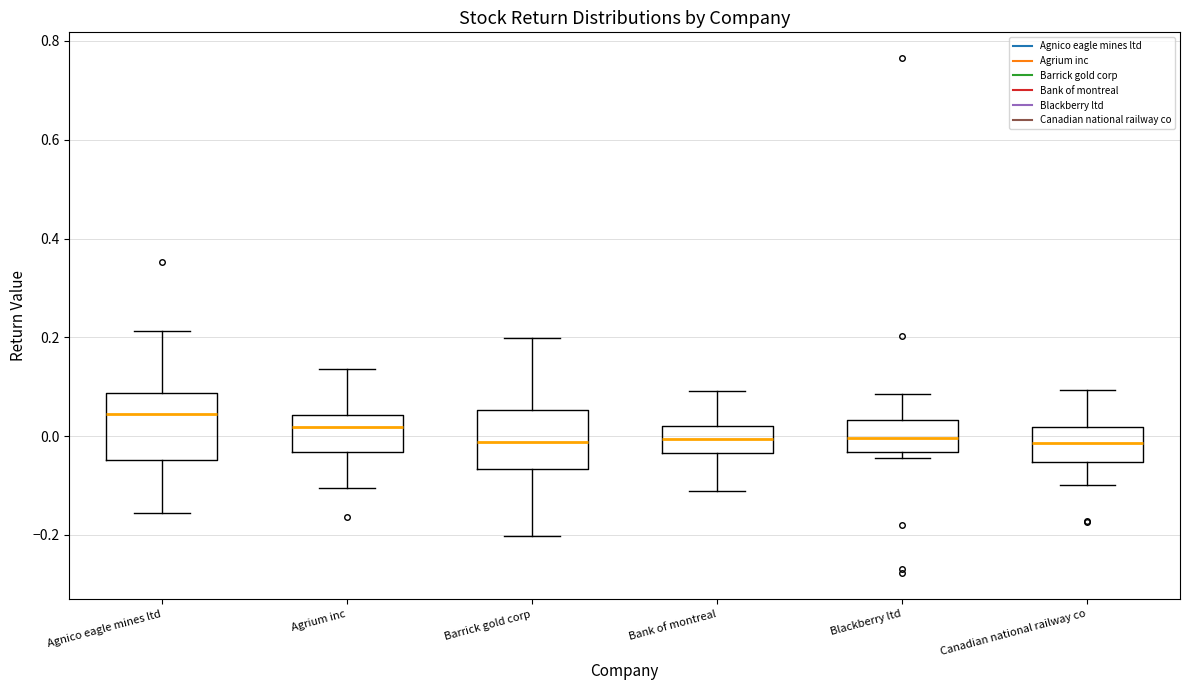

Reading left to right, read every box against the y-axis: the position of its median line, the range the box covers, and the ends of its whiskers. The values are not printed on the chart, so give them approximately, as read against the axis.

Agnico eagle mines ltd: median 0.04, box -0.04 to 0.08, whiskers -0.16 to 0.22
Agrium inc: median 0.02, box -0.04 to 0.04, whiskers -0.10 to 0.14
Barrick gold corp: median -0.02, box -0.06 to 0.06, whiskers -0.20 to 0.20
Bank of montreal: median 0.00, box -0.04 to 0.02, whiskers -0.12 to 0.10
Blackberry ltd: median 0.00, box -0.04 to 0.04, whiskers -0.04 (just below the box's lower edge) to 0.08
Canadian national railway co: median -0.02, box -0.06 to 0.02, whiskers -0.10 to 0.10